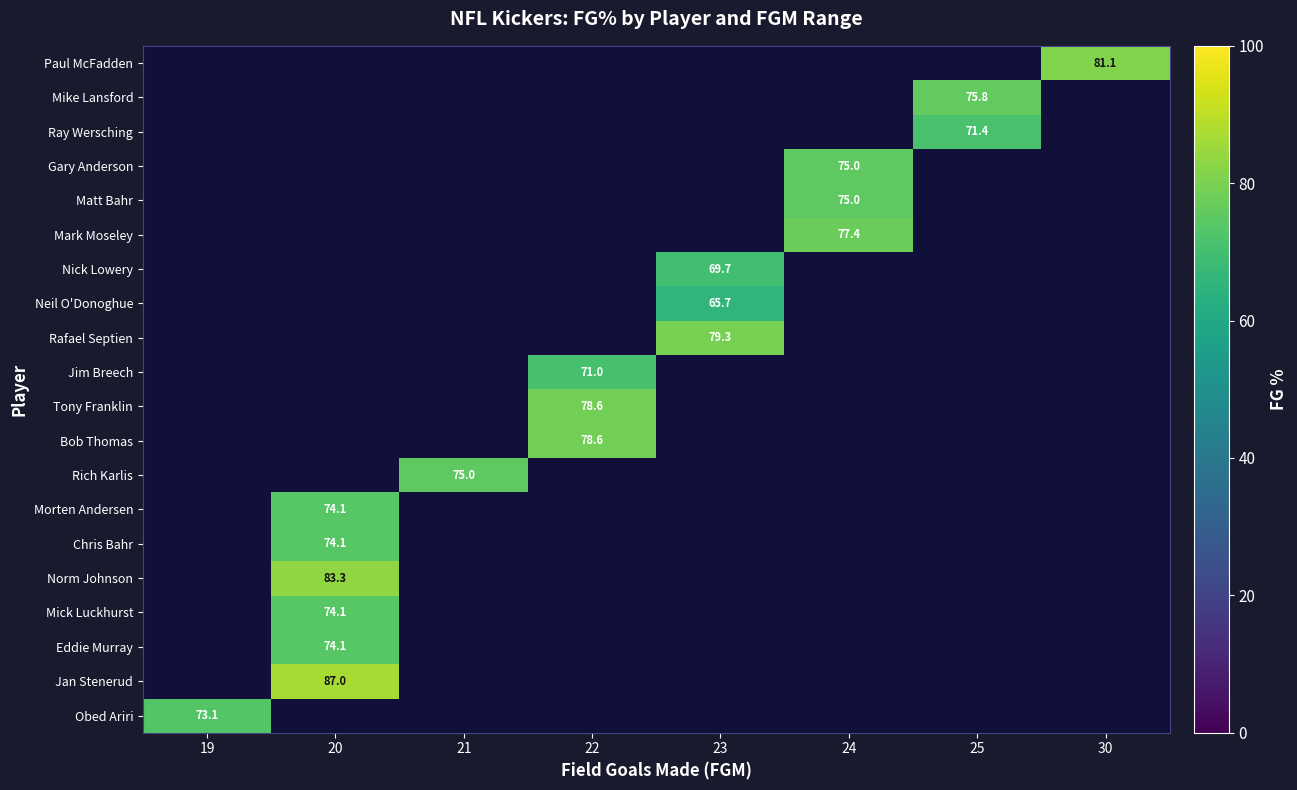

Count the number of categories in the chart.

8